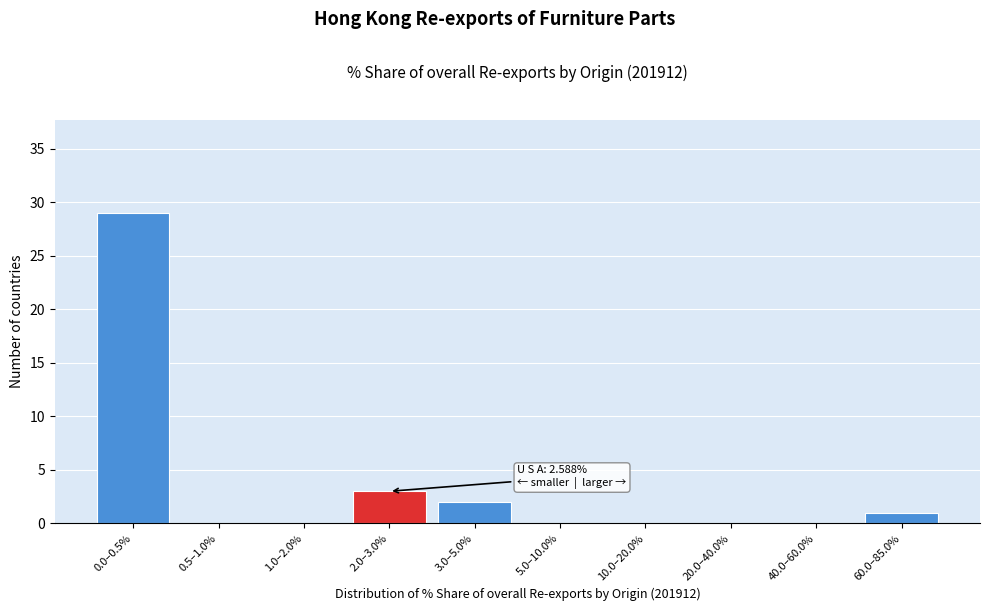

Reading left to right, what are all the values shown in this chart?

0.0–0.5%=29	0.5–1.0%=0	1.0–2.0%=0	2.0–3.0%=3	3.0–5.0%=2	5.0–10.0%=0	10.0–20.0%=0	20.0–40.0%=0	40.0–60.0%=0	60.0–85.0%=1